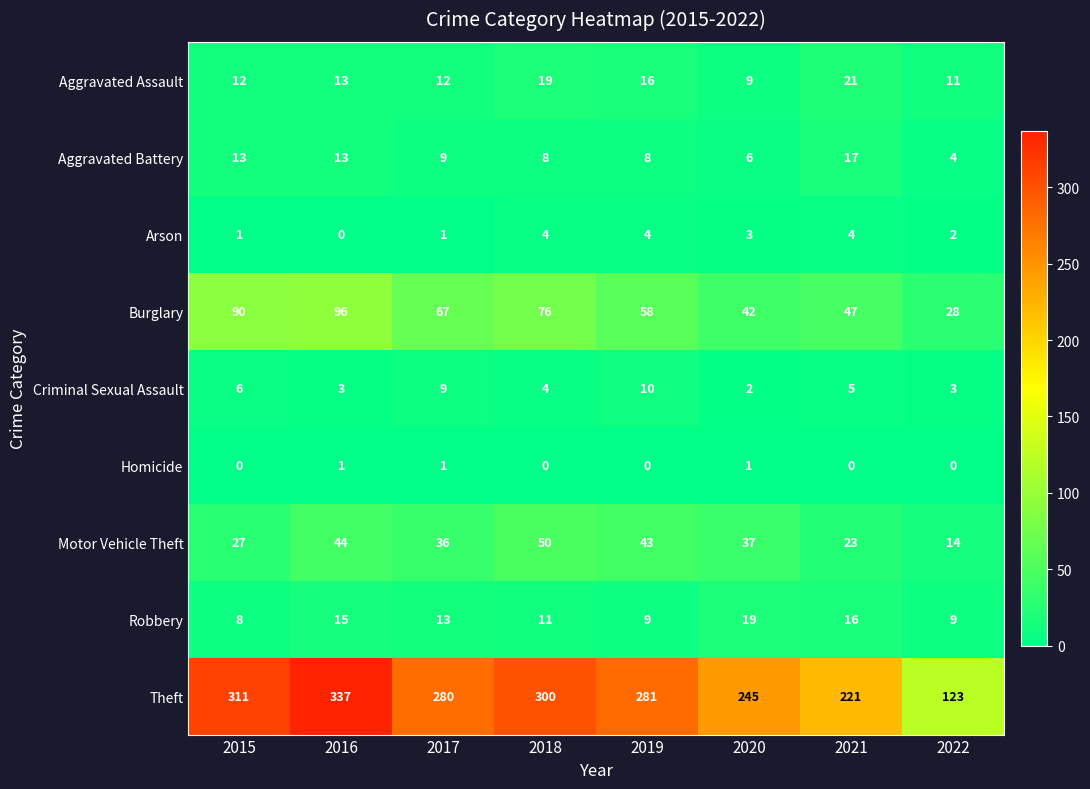

Is it true that Motor Vehicle Theft equals 19 at 2017?

False